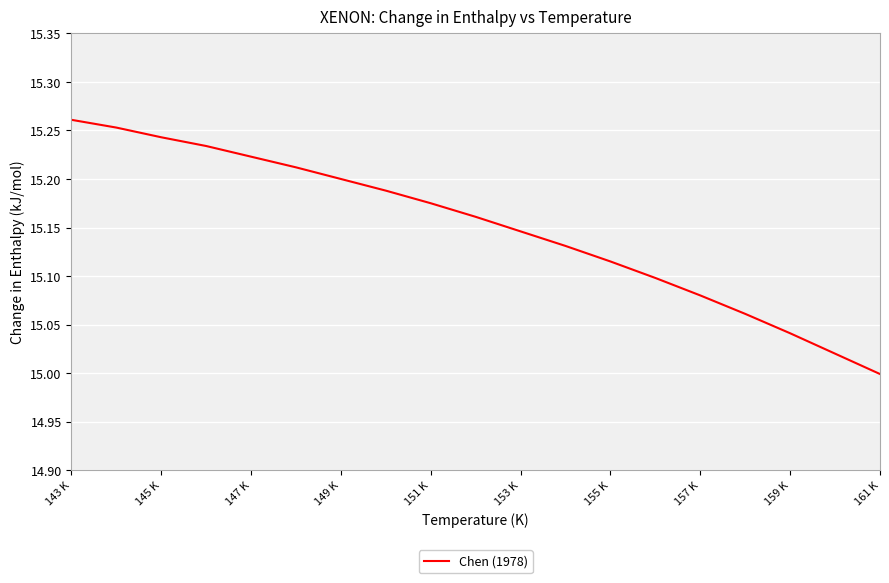

What is the difference between the maximum and minimum values?

0.3